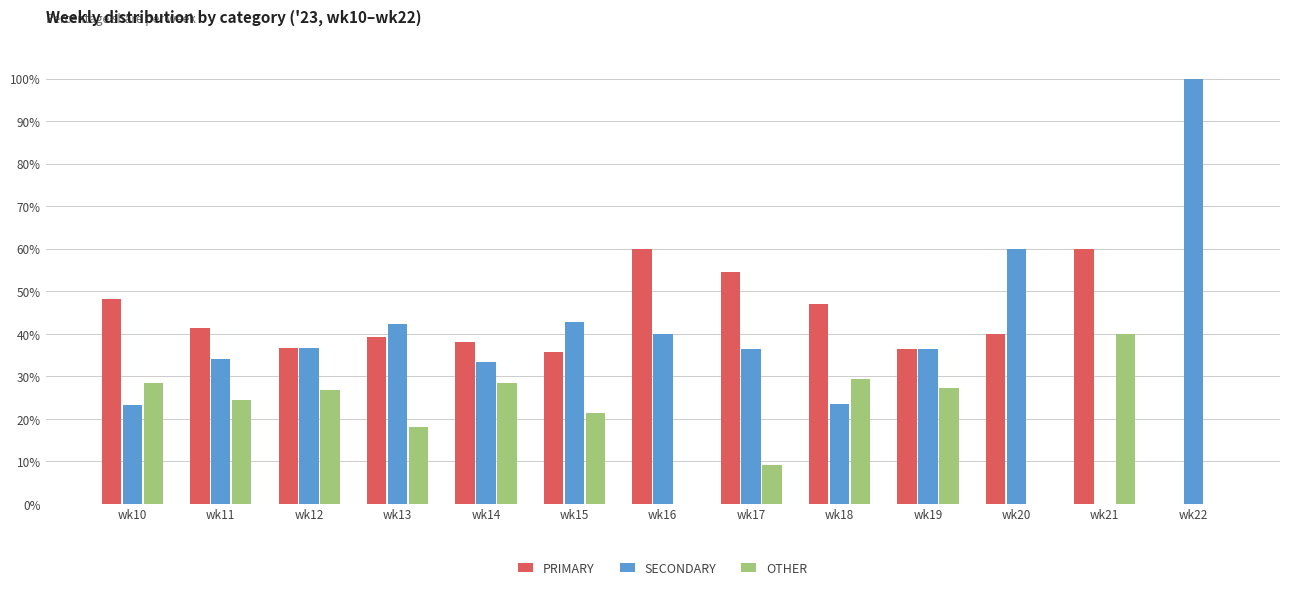

How many series are shown in this chart?

3